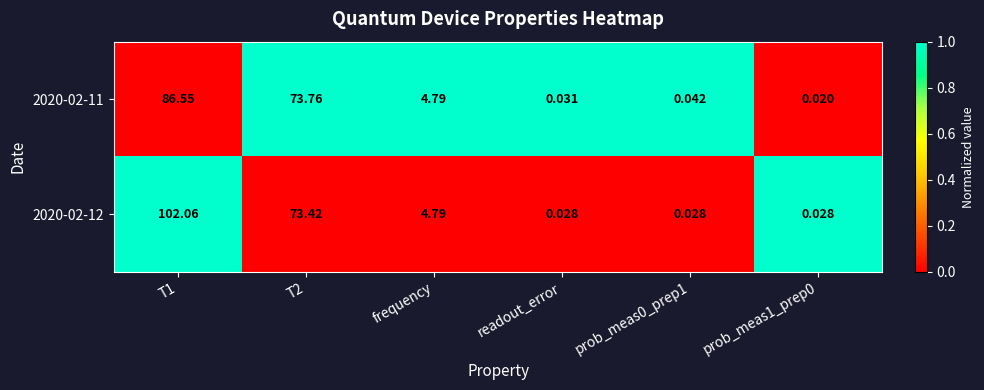

Is the value of 2020-02-11 at T2 greater than the value of 2020-02-12 at frequency?

Yes